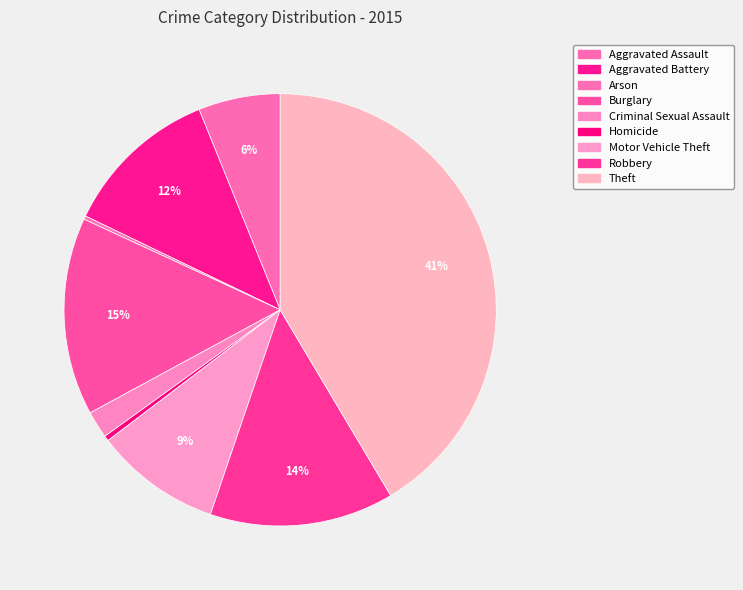

How many slices are in this pie chart?

9